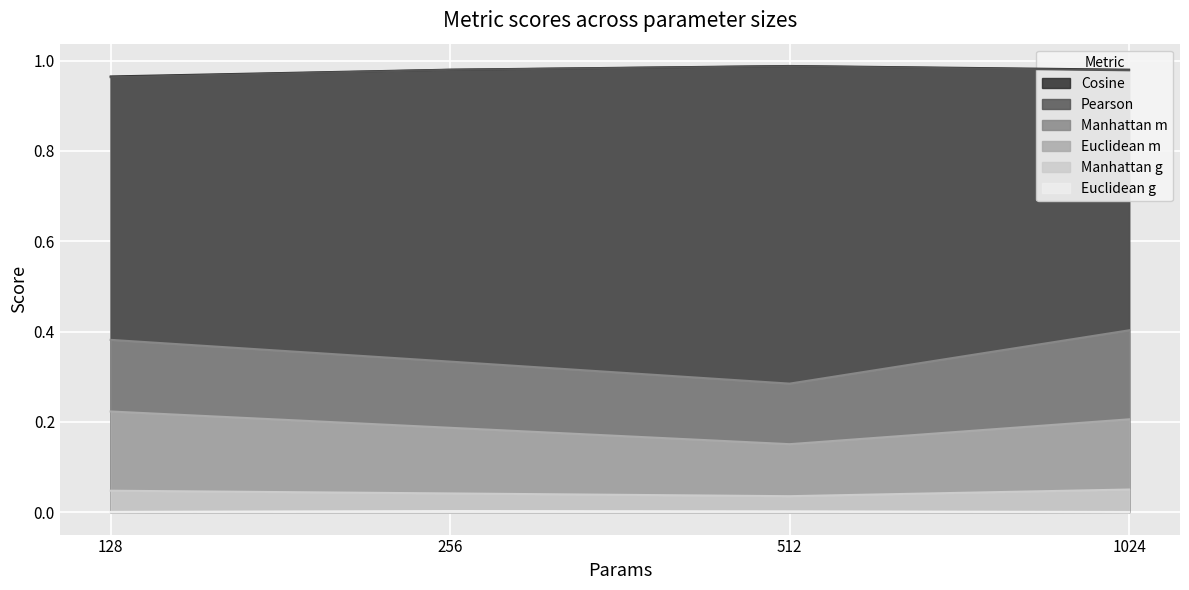

At how many categories does at least one series exceed 0?

4